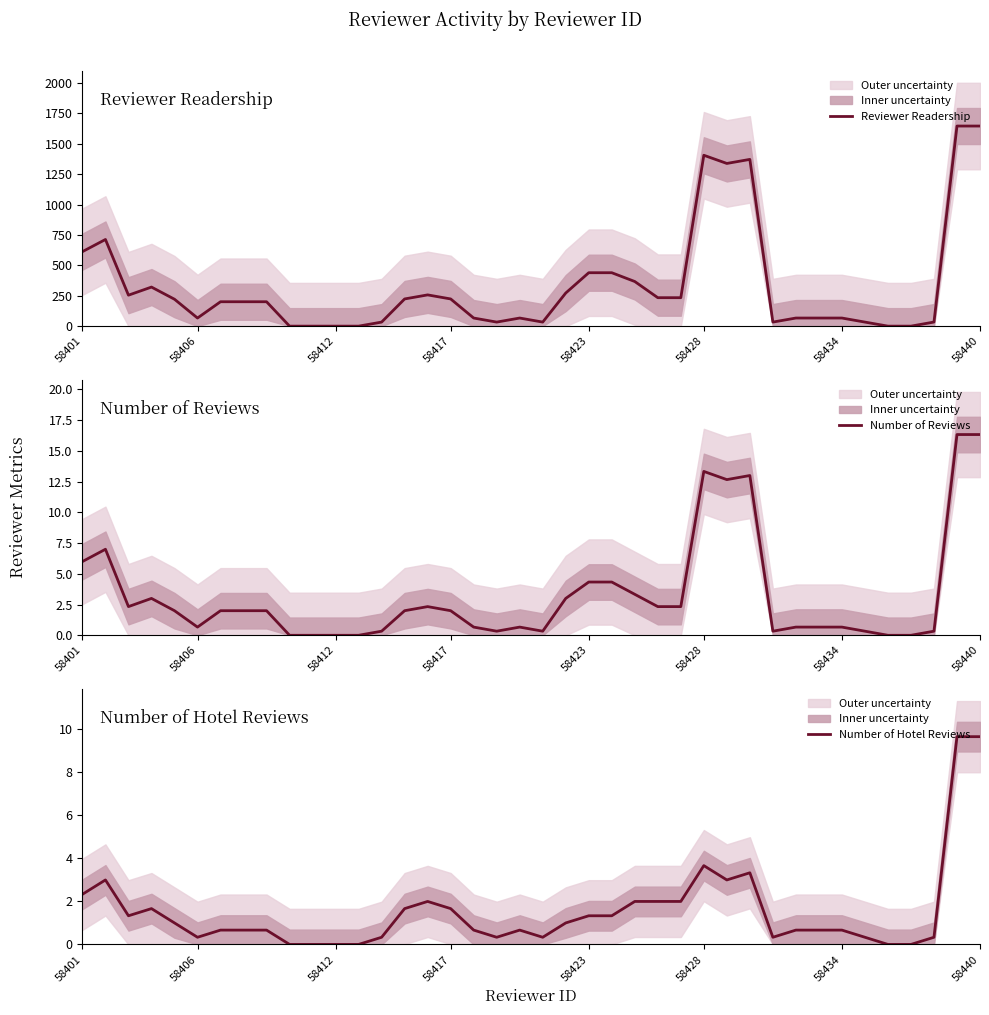

Does the chart have visible grid lines?

No